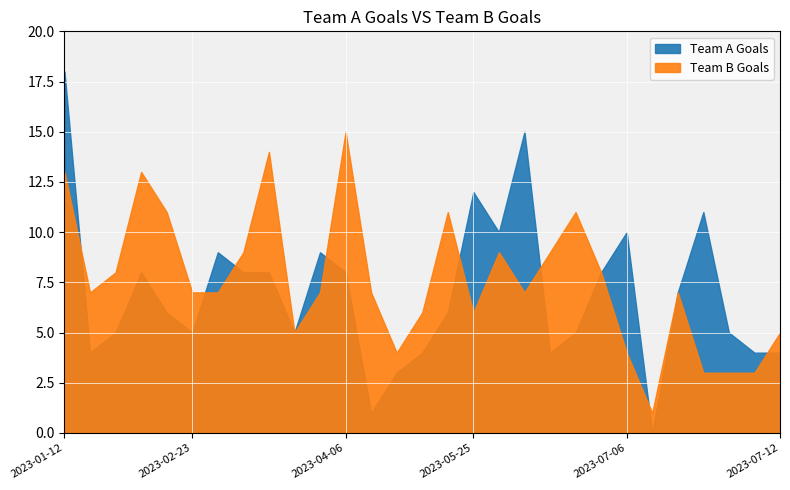

What is the label of the 2nd point from the left?

2023-01-19